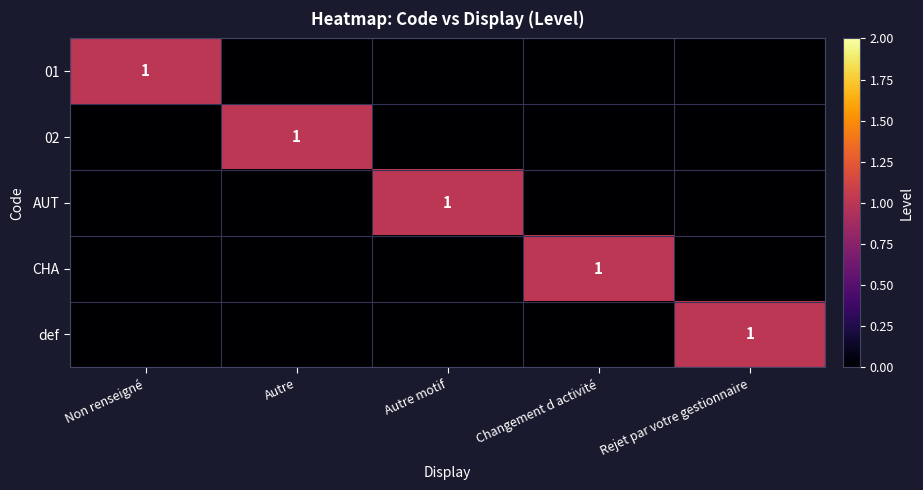

The 02 series shows 1 at Autre. True or false?

True